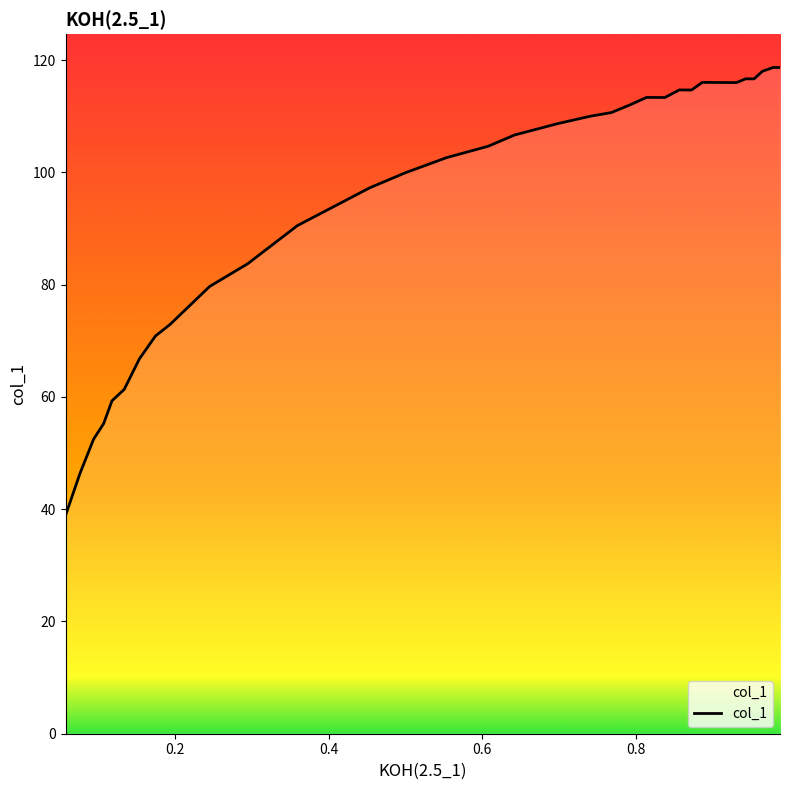

What is the greatest value displayed?

118.7